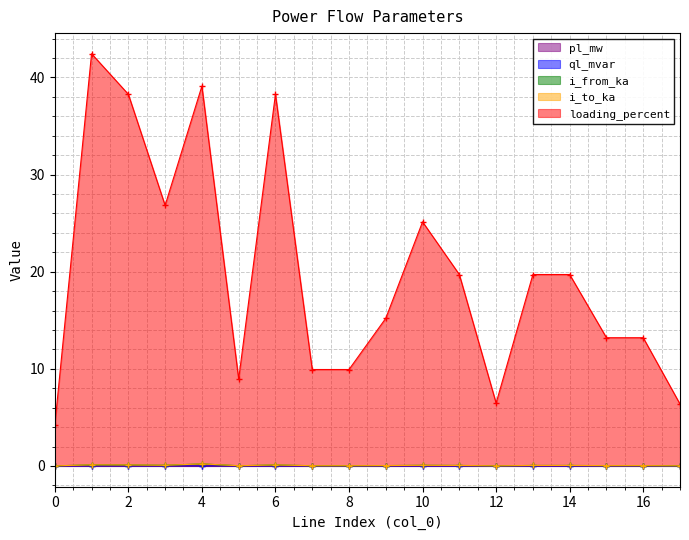

Reading left to right, transcribe all the data shown in this chart.

pl_mw: 0.0	0.0	0.0	0.0	0.0	0.0	0.0	0.0	0.0	0.0	0.0	0.0	0.0	0.0	0.0	0.0	0.0	0.0
ql_mvar: 0.0	0.0	0.0	0.0	0.0	0.0	0.0	0.0	0.0	0.0	0.0	0.0	0.0	0.0	0.0	0.0	0.0	0.0
i_from_ka: 0.0	0.1	0.1	0.1	0.2	0.0	0.1	0.0	0.0	0.0	0.1	0.1	0.0	0.1	0.1	0.0	0.0	0.0
i_to_ka: 0.0	0.1	0.1	0.1	0.2	0.0	0.1	0.0	0.0	0.0	0.1	0.1	0.0	0.1	0.1	0.0	0.0	0.0
loading_percent: 4.2	42.4	38.3	26.8	39.1	8.9	38.3	9.9	9.9	15.2	25.1	19.7	6.5	19.7	19.7	13.2	13.2	6.4